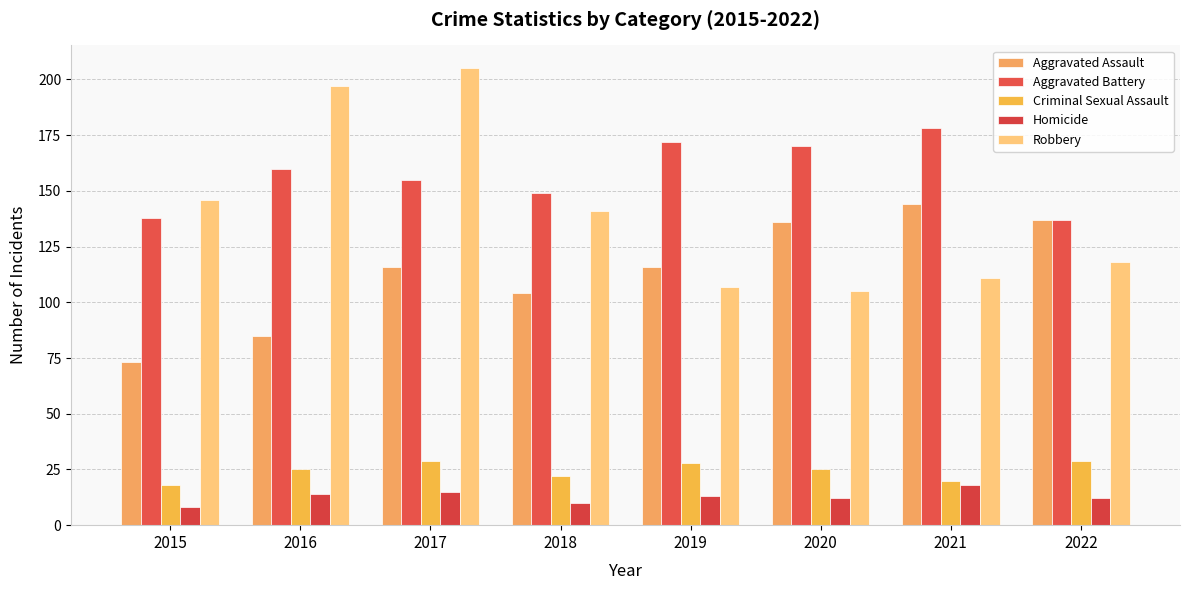

What is the average value of the Homicide series?

13